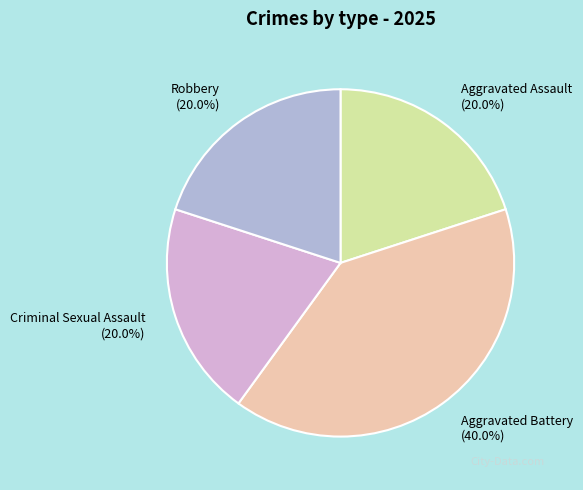

What is the ratio of the value at Robbery to the value at Criminal Sexual Assault?

1.0